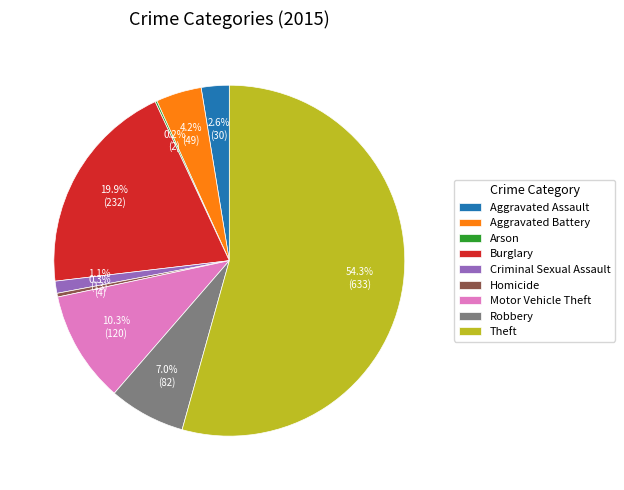

Between Homicide and Robbery, which is larger?

Robbery